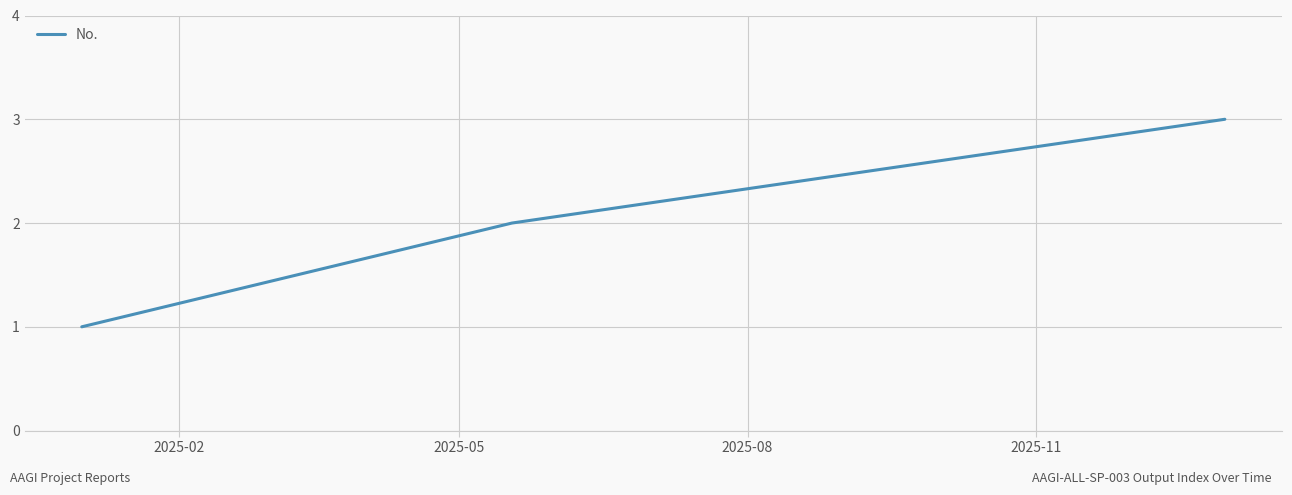

What is the sum of all values?

6